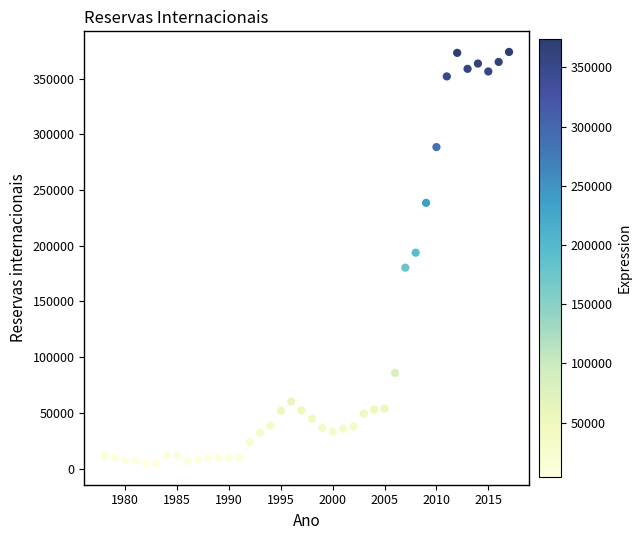

What is the range of X values (max minus min)?

39